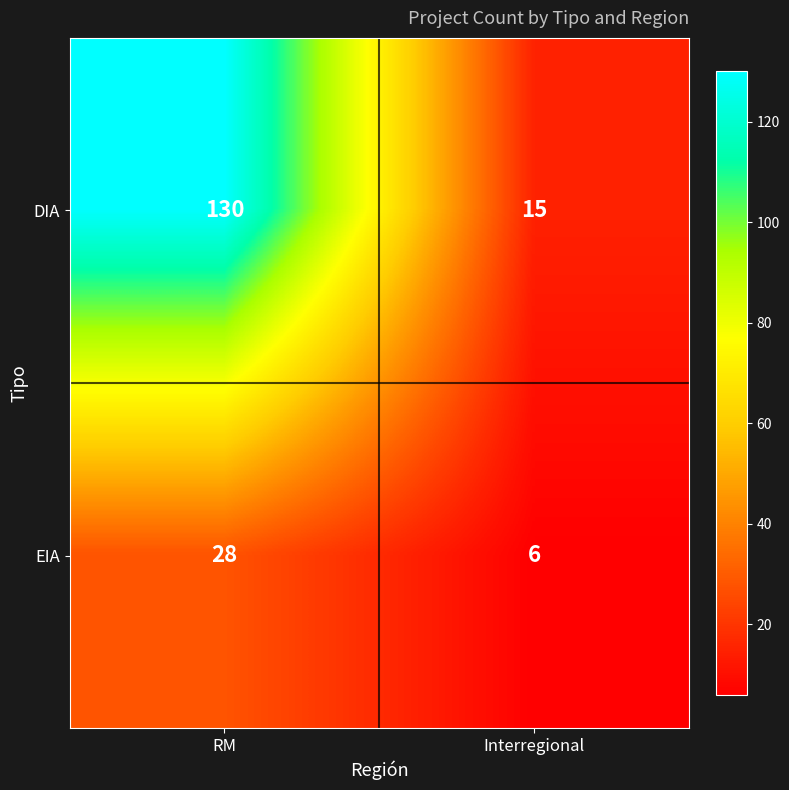

The value of DIA at RM is 55. True or false?

False